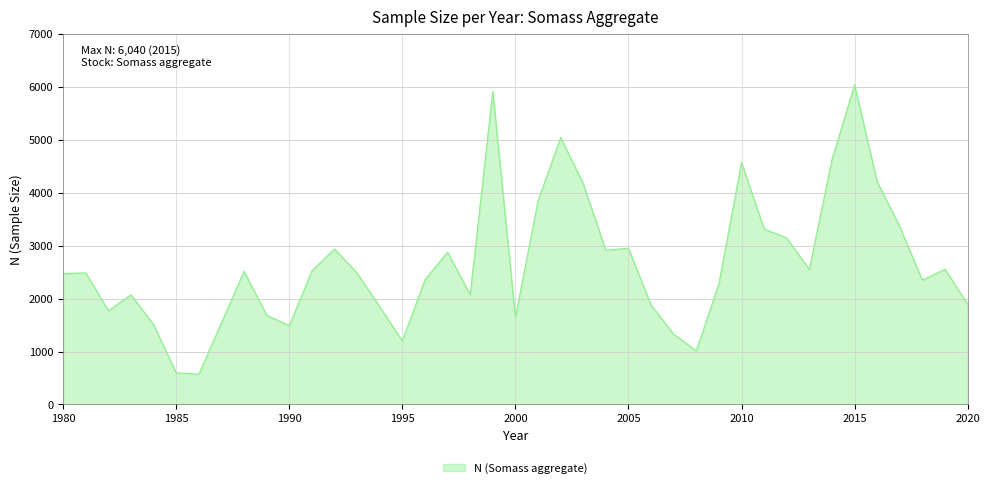

What is the difference between the maximum and minimum values?

5468